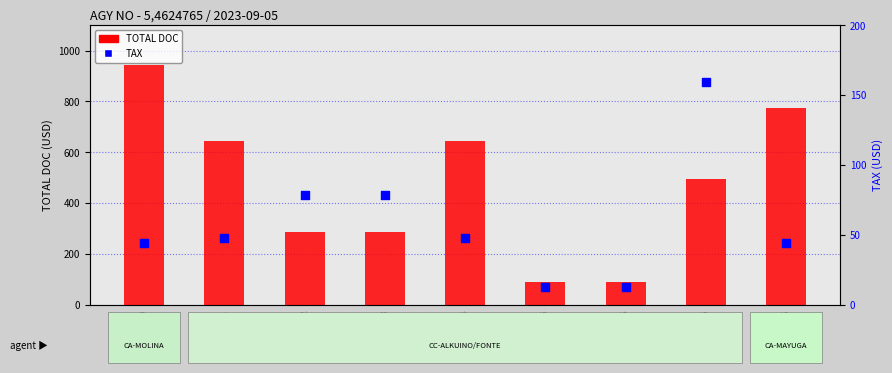

At how many categories does at least one series exceed 801?

1